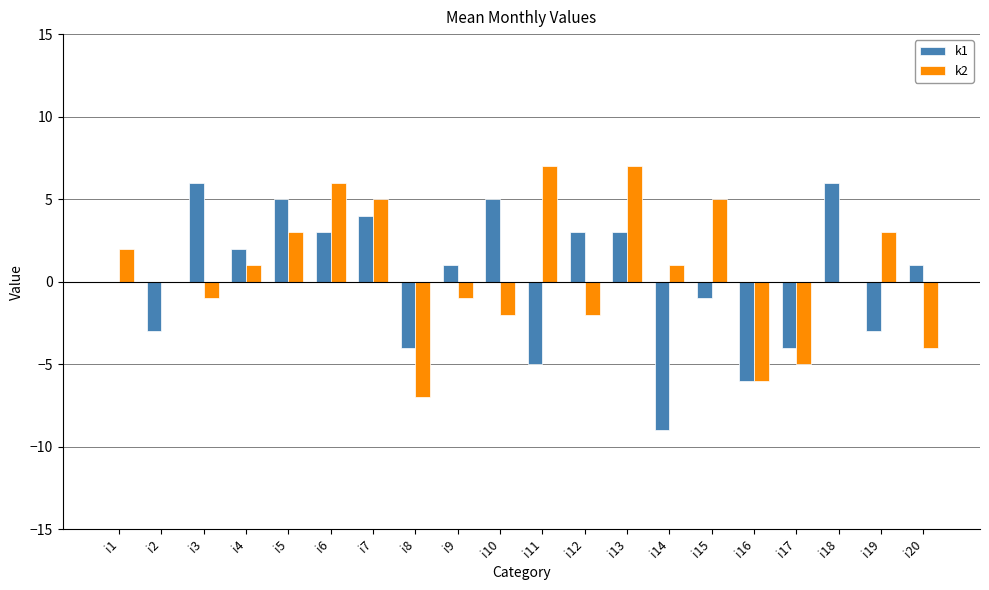

What is the maximum value for k1?

6